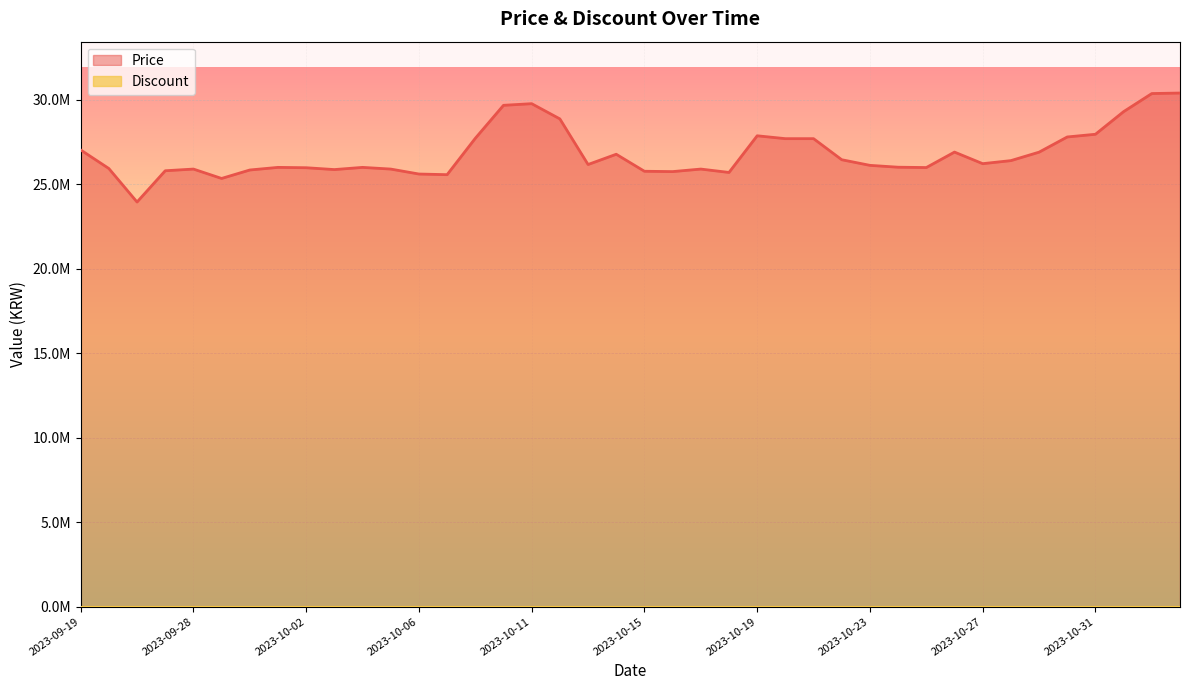

What is the change in value from 2023-09-26 to 2023-10-24?

+2060000